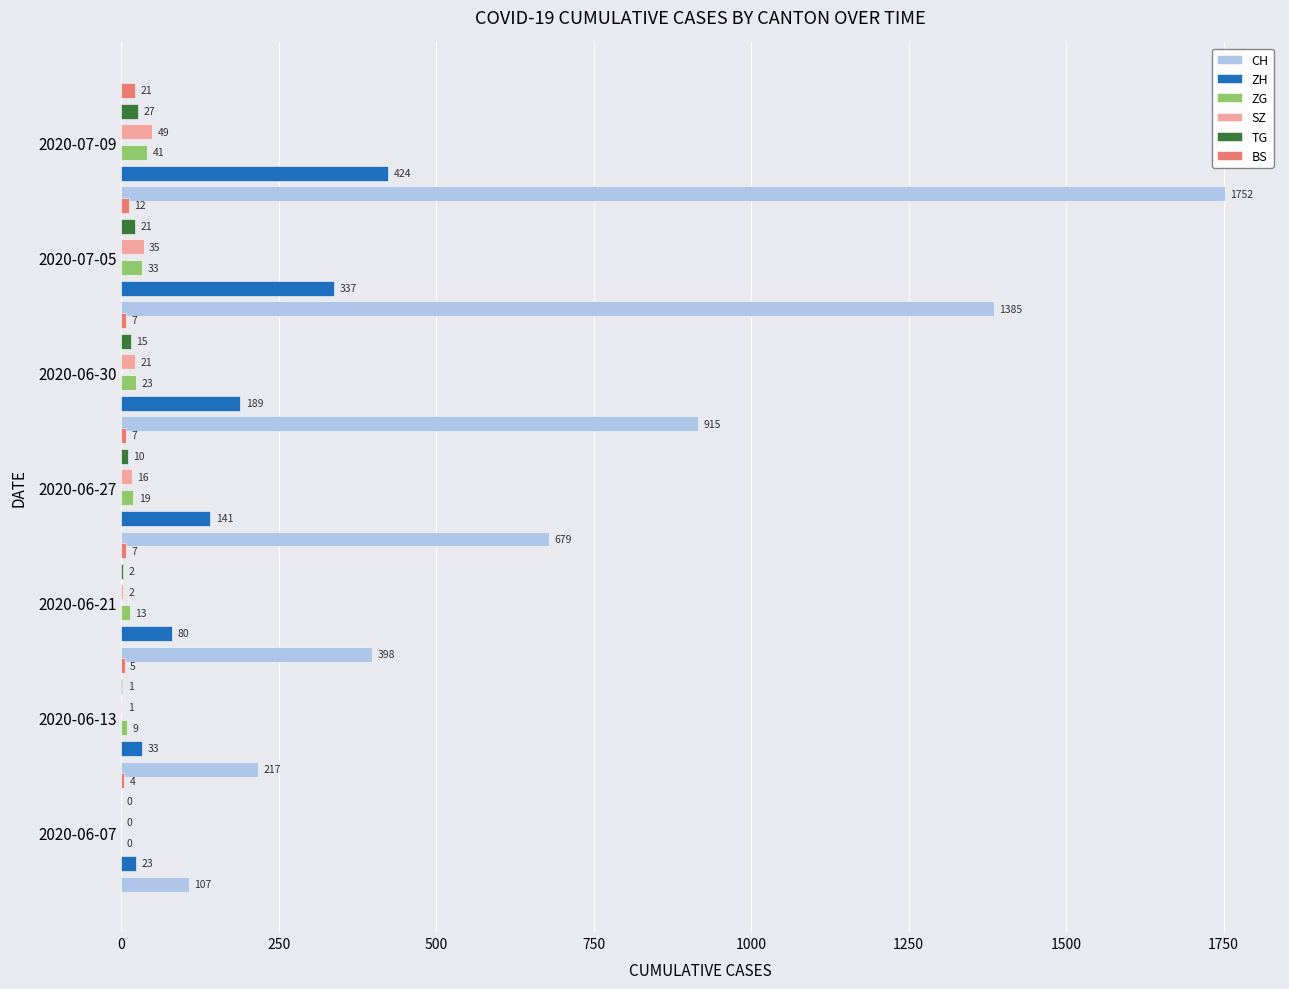

Which series has the largest total across all categories?

CH